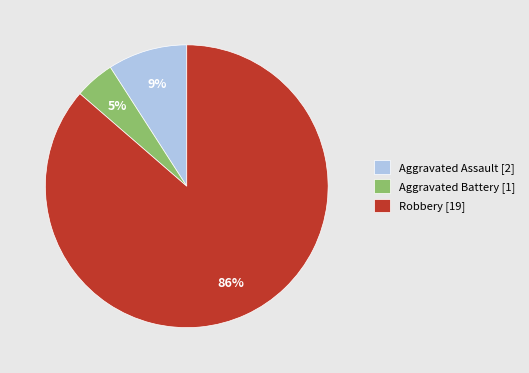

The Robbery slice represents 86% of the pie. True or false?

True